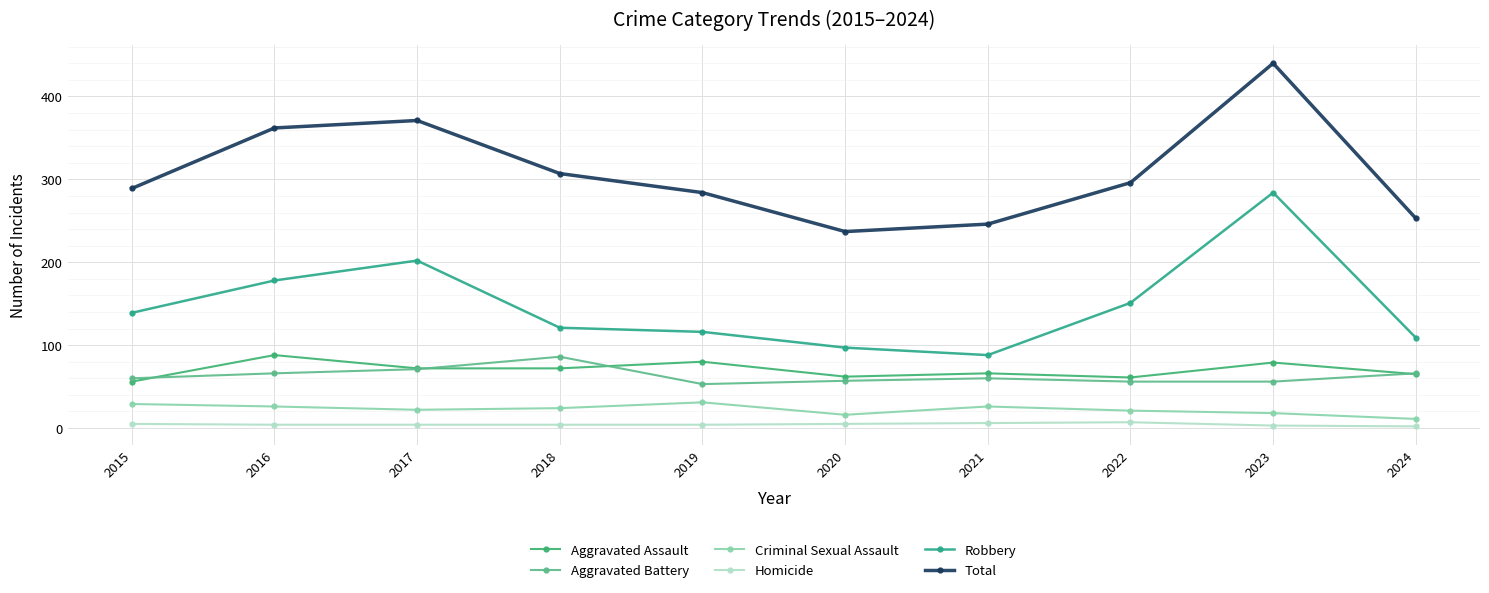

What are all the series names shown in the legend?

Aggravated Assault, Aggravated Battery, Criminal Sexual Assault, Homicide, Robbery, Total